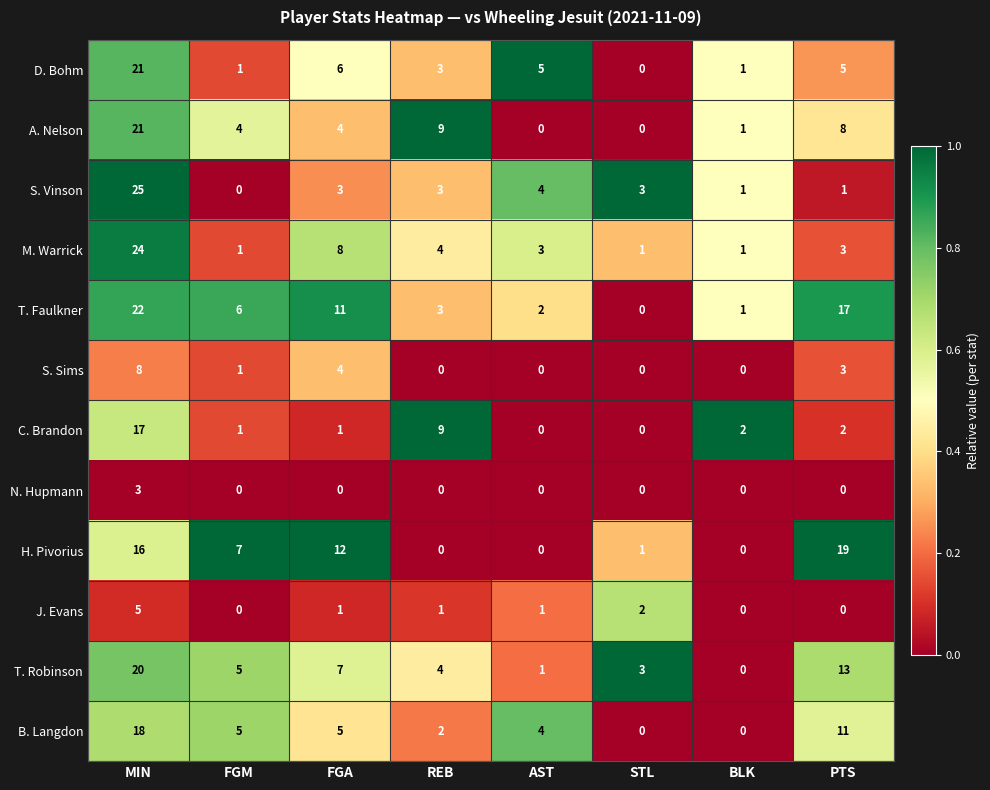

Which series changed the most between MIN and FGA?

S. Vinson